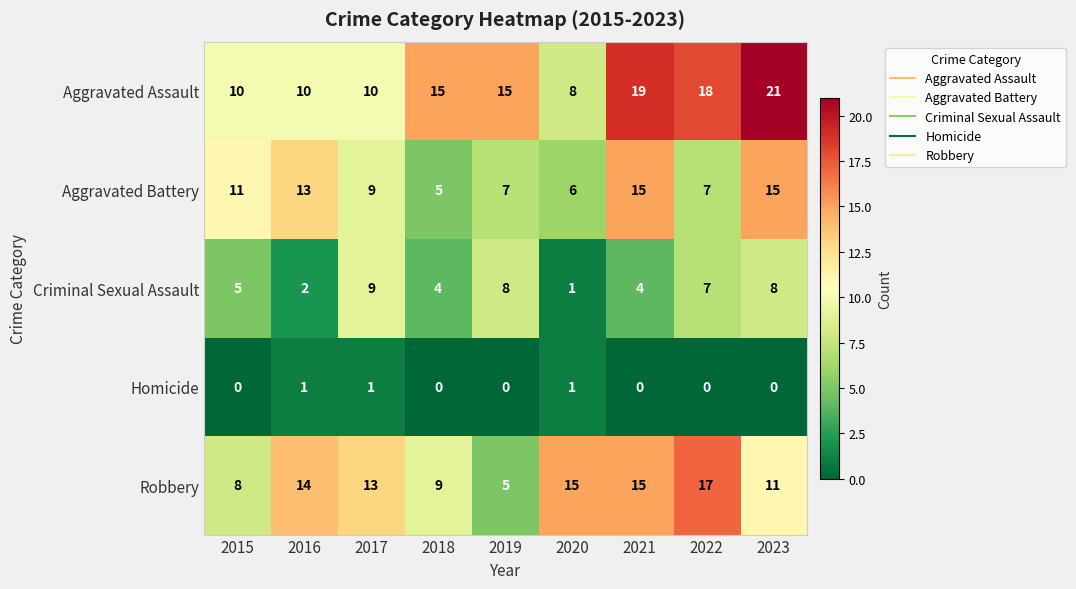

What is the total value across all series at 2020?

31